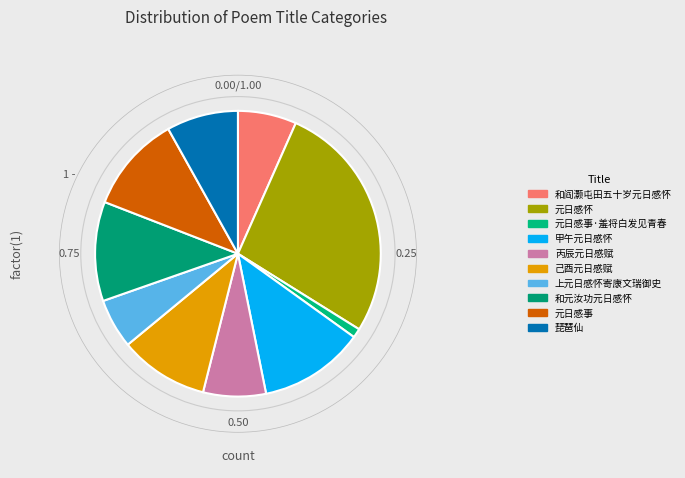

Is there a majority slice in this chart?

No